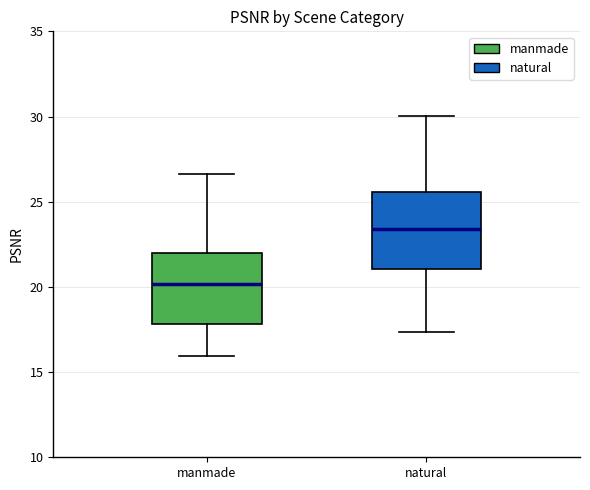

Where does the upper whisker of the box for natural end on the y-axis? The values are not printed on the chart, so give them approximately, as read against the axis.

30.0